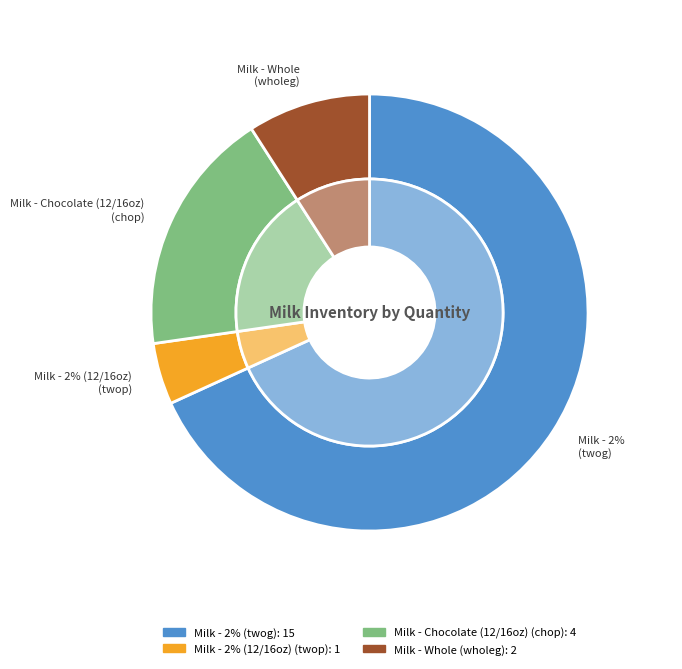

Is there any slice that represents more than half of the pie?

Yes